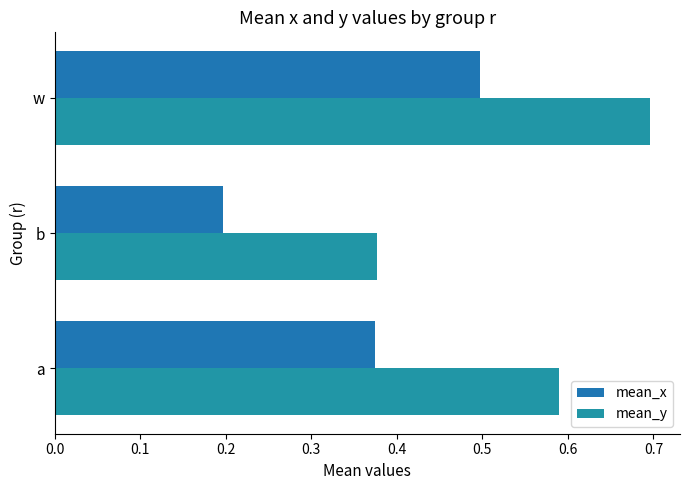

What is the difference between the second highest and minimum values in the mean_y series?

0.2